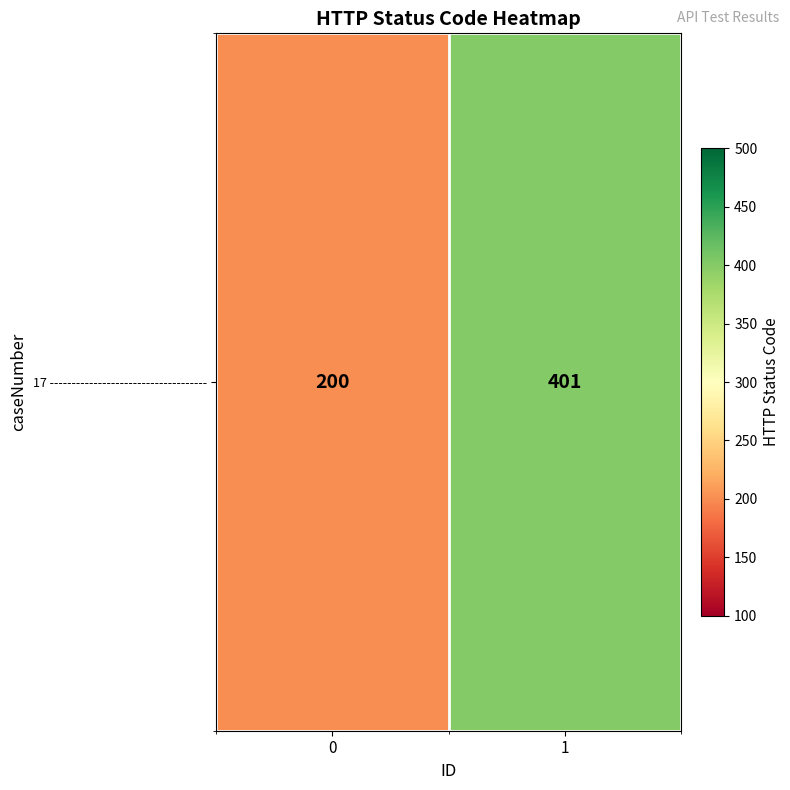

Is it true that the value at 0 is 200?

True